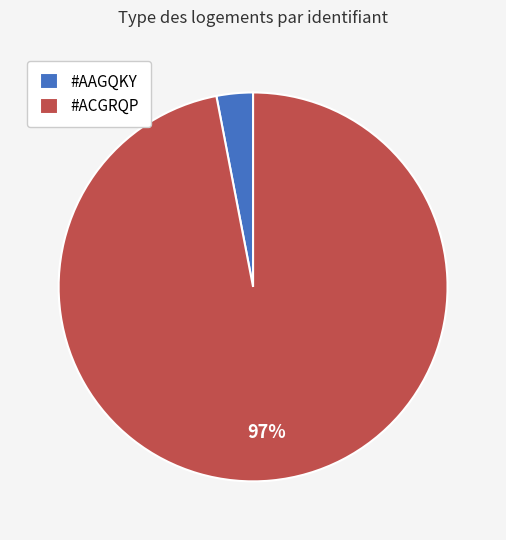

How many slices are in this pie chart?

2